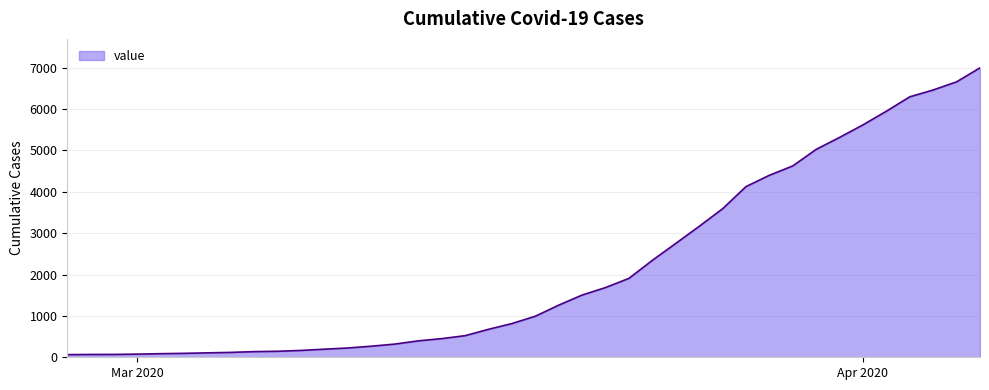

What is the maximum value shown in the chart?

6994